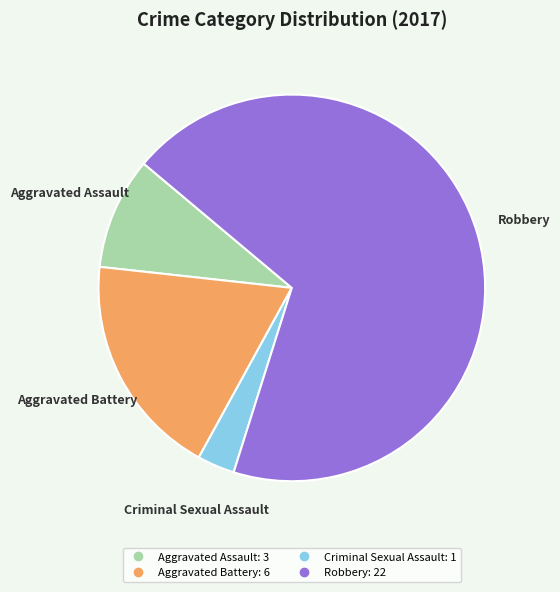

Do Criminal Sexual Assault and Aggravated Assault together represent more than half of the pie?

No